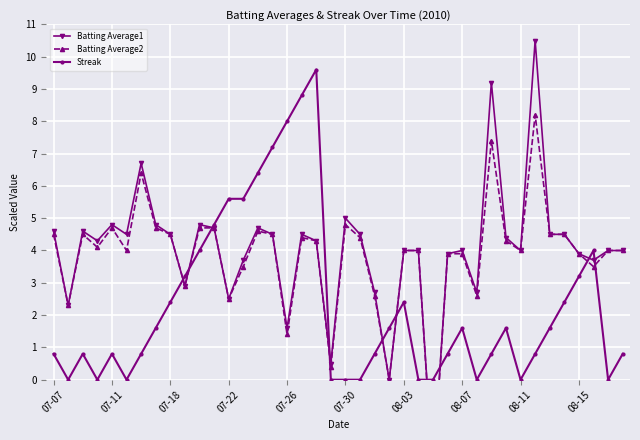

True or false: Batting Average2 and Batting Average1 intersect in this chart.

False